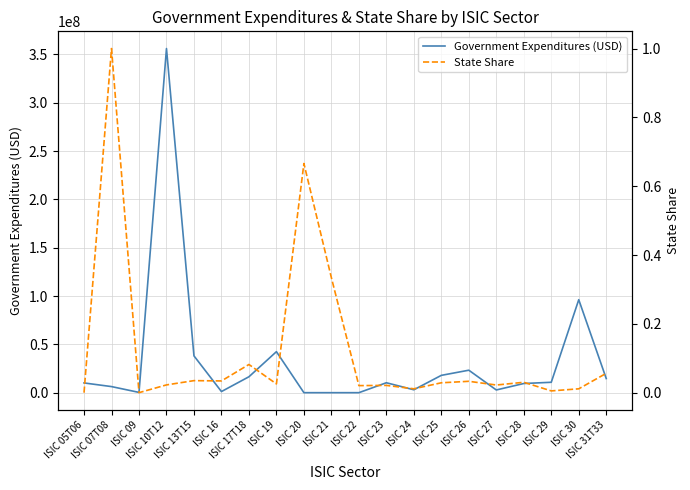

What are all the series names shown in the legend?

Government Expenditures (USD), State Share